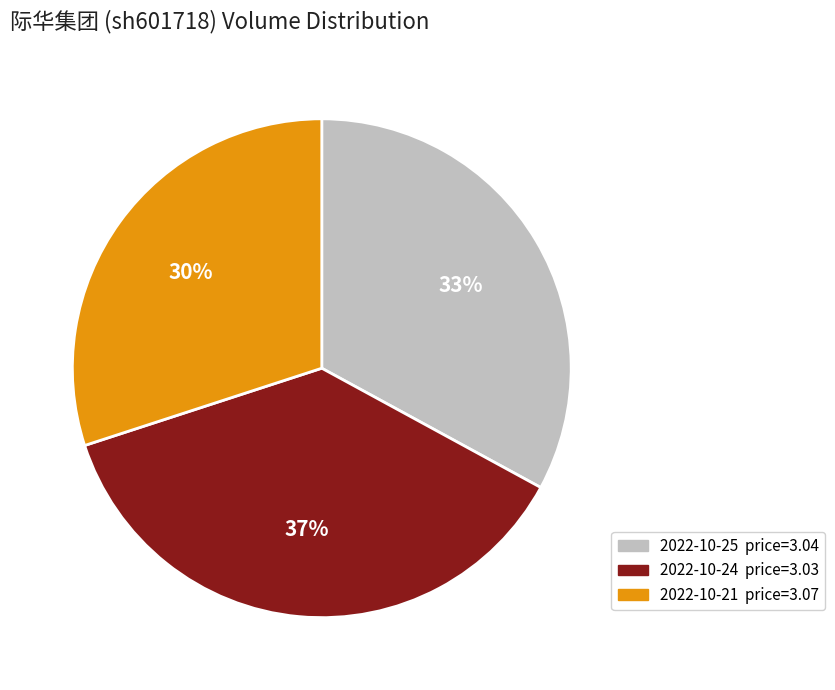

To the nearest percent, what is the difference between the largest and smallest slice percentages?

7%